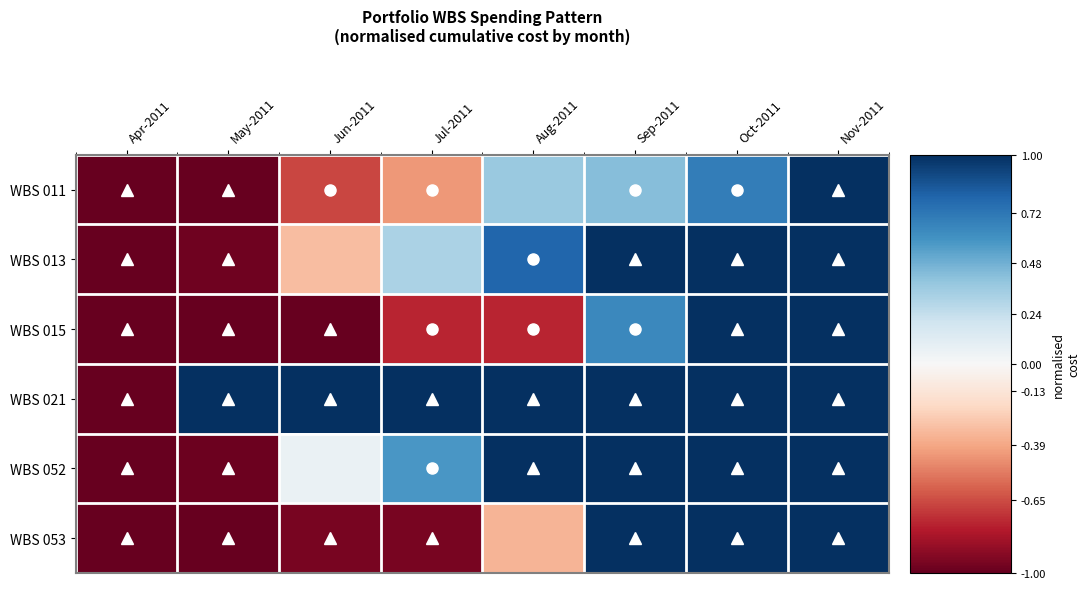

At Sep-2011, list the series in order from smallest to largest.

WBS 011, WBS 015, WBS 013, WBS 021, WBS 052, WBS 053